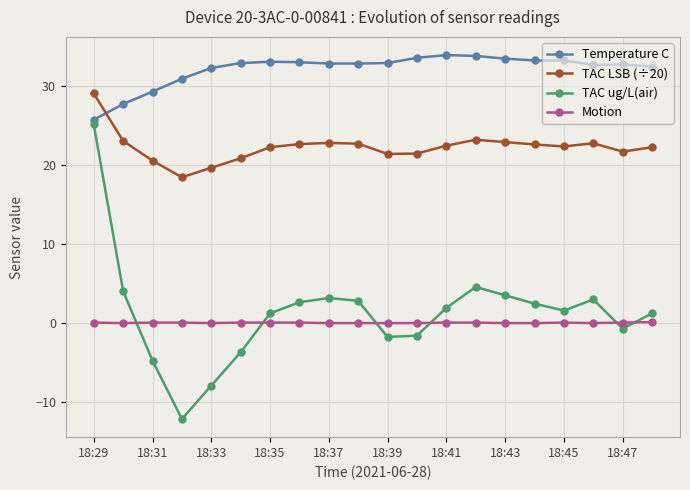

What is the minimum value shown in the chart?

-12.1